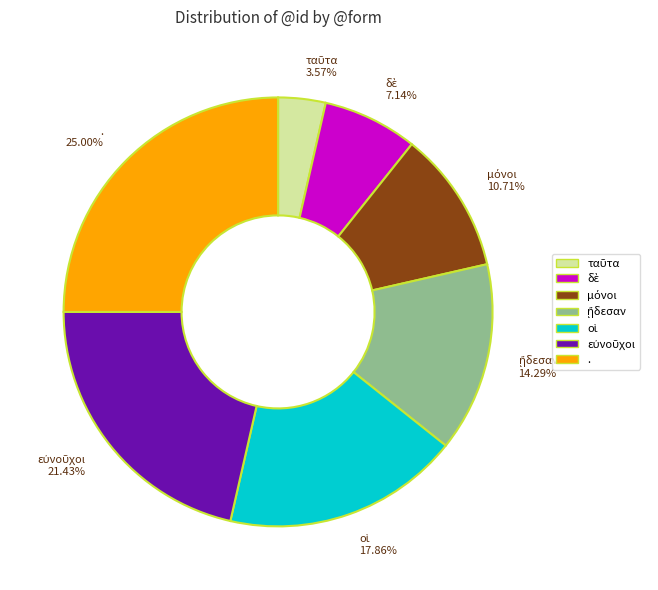

How many segments does this pie chart have?

7